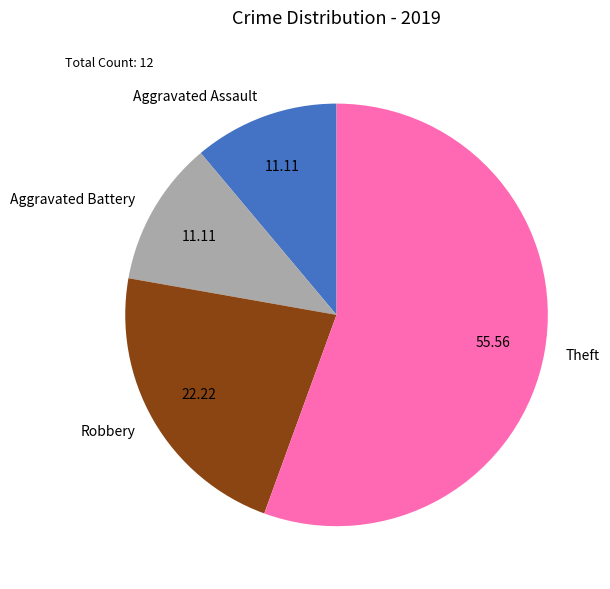

Do Aggravated Battery and Theft together represent more than half of the pie?

Yes